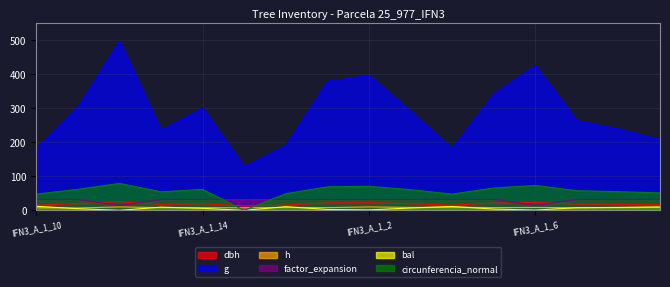

What is the spread (max minus min) of values at IFN3_A_1_11?

298.4